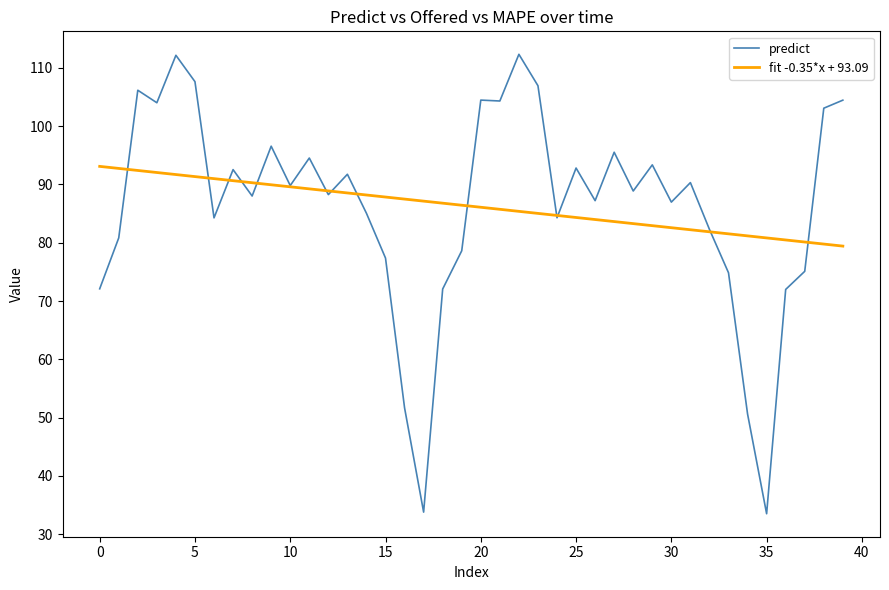

List the series in order of their peak value, lowest first.

fit -0.35*x + 93.09, predict